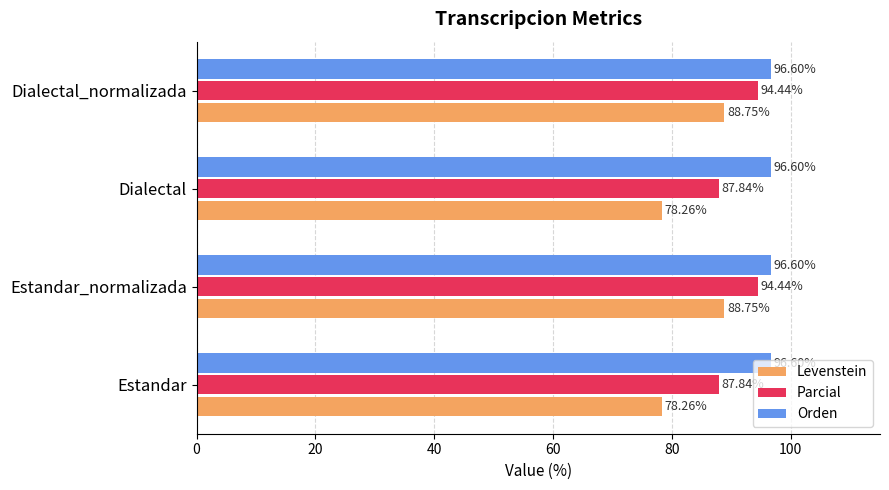

At Dialectal_normalizada, list the series in order from largest to smallest.

Orden, Parcial, Levenstein